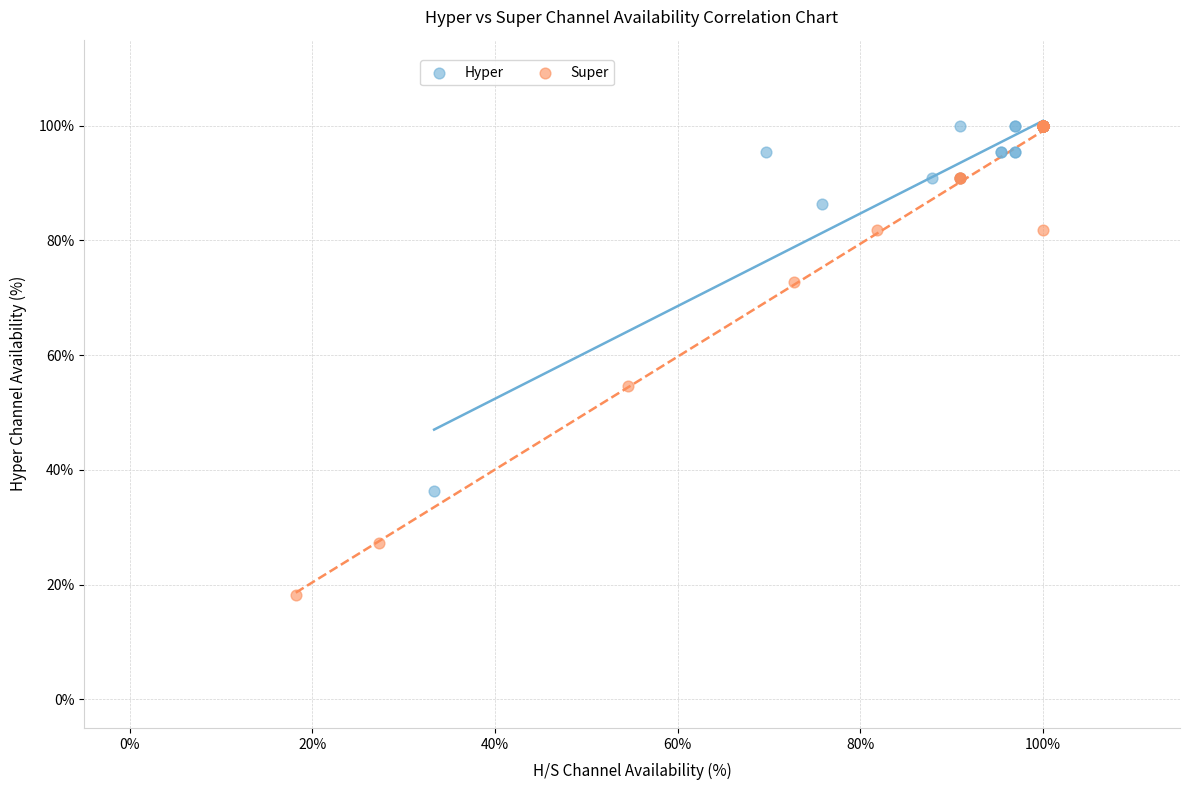

Which series has the largest Y range (max minus min)?

Super